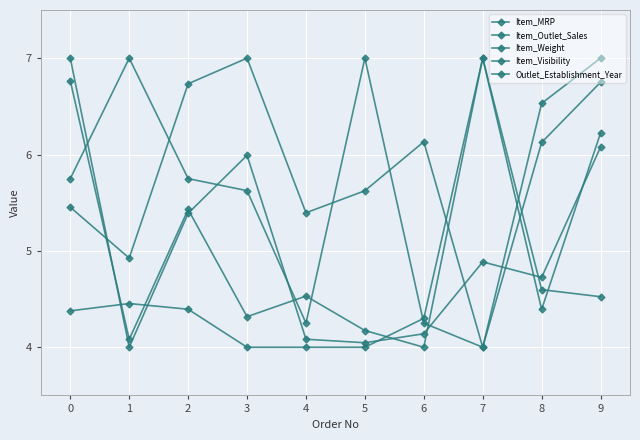

Rank the series by their maximum value, from lowest to highest.

Item_MRP, Item_Outlet_Sales, Item_Weight, Item_Visibility, Outlet_Establishment_Year